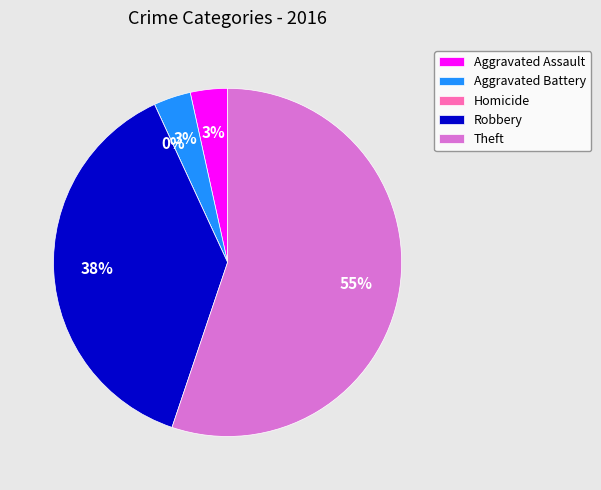

Is there any slice that represents more than half of the pie?

Yes